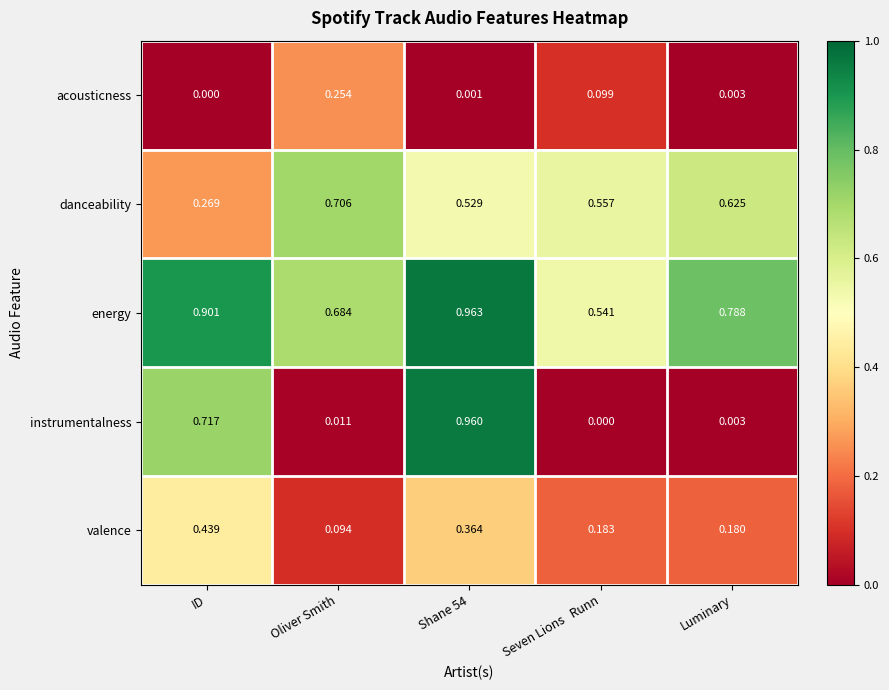

List the series in order of their peak value, highest first.

energy, instrumentalness, danceability, valence, acousticness